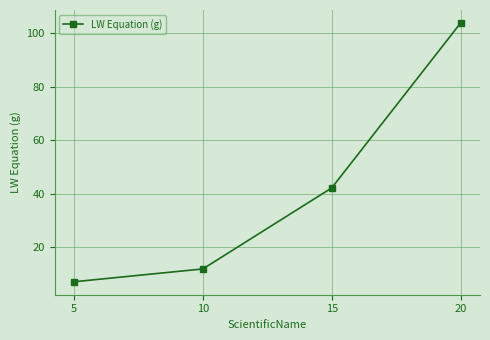

What is the difference between the values at 20 and 10?

92.0